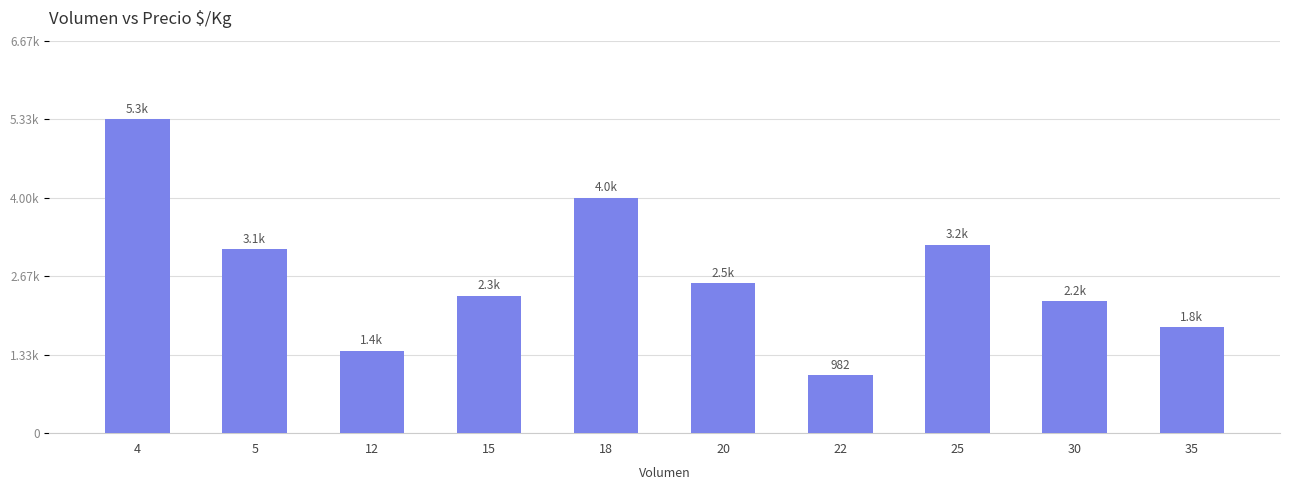

How many data points are less than 2547?

5